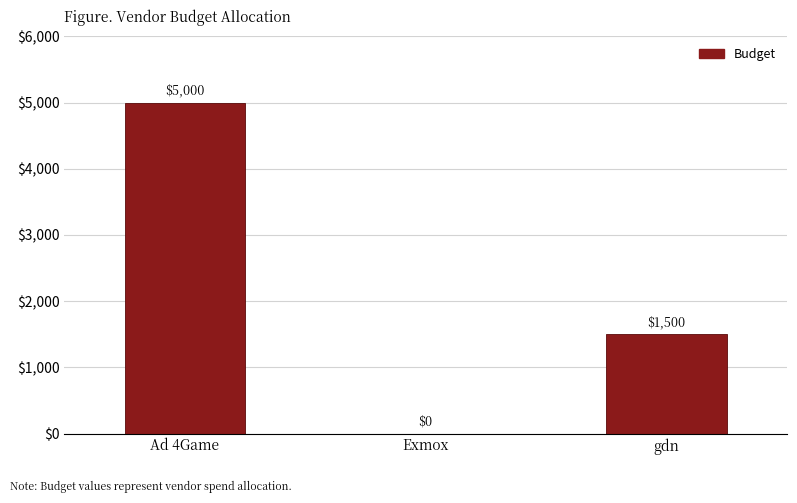

What is the average value?

2167